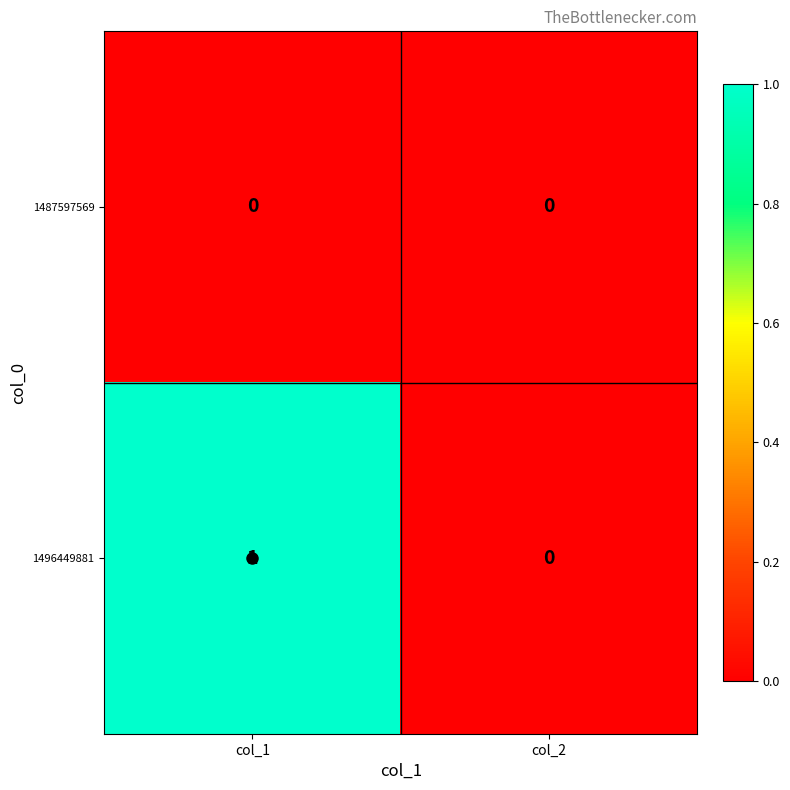

The value of 1496449881 at col_2 is 1. True or false?

False